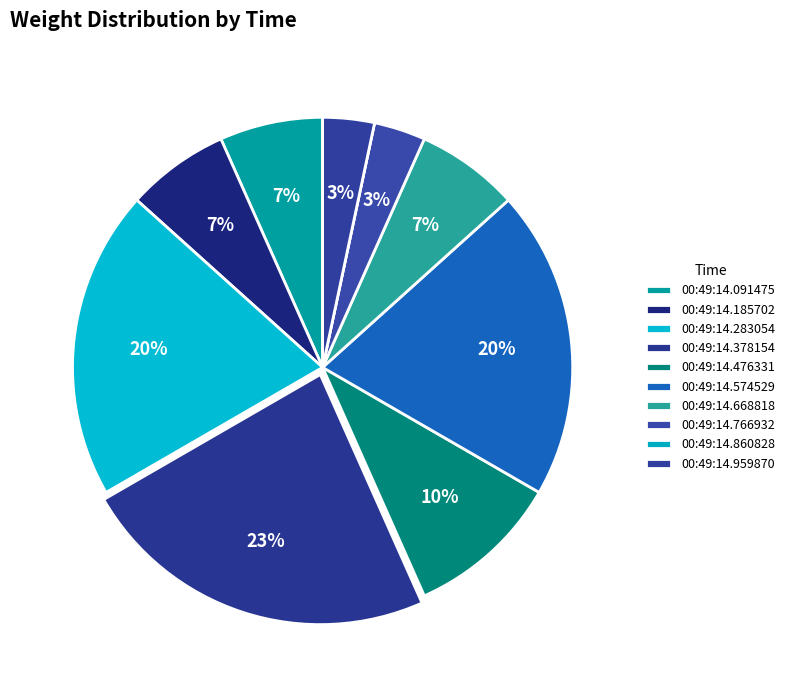

What percentage is NOT represented by 00:49:14.185702?

93.3%